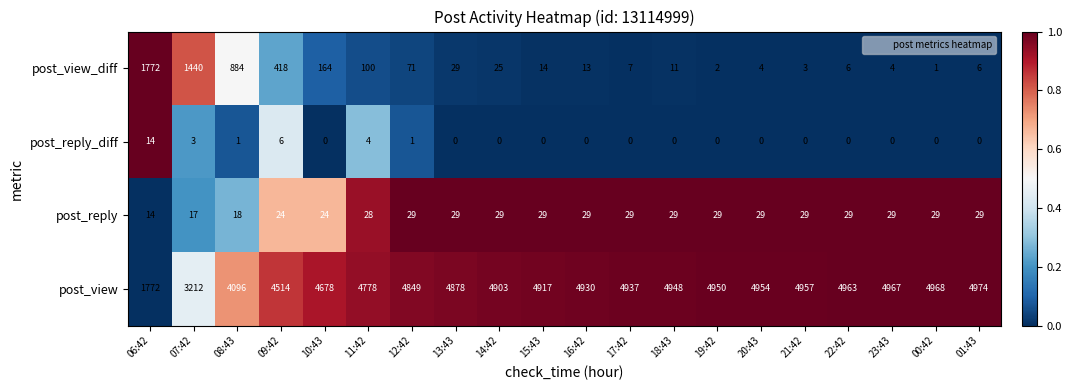

Is it true that post_reply_diff equals 9 at 23:43?

False